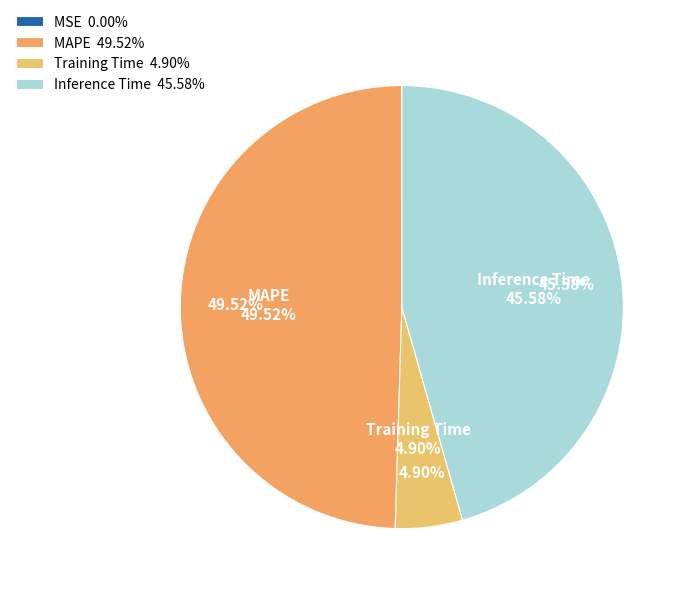

To the nearest percent, what percentage of the pie is Inference Time?

46%